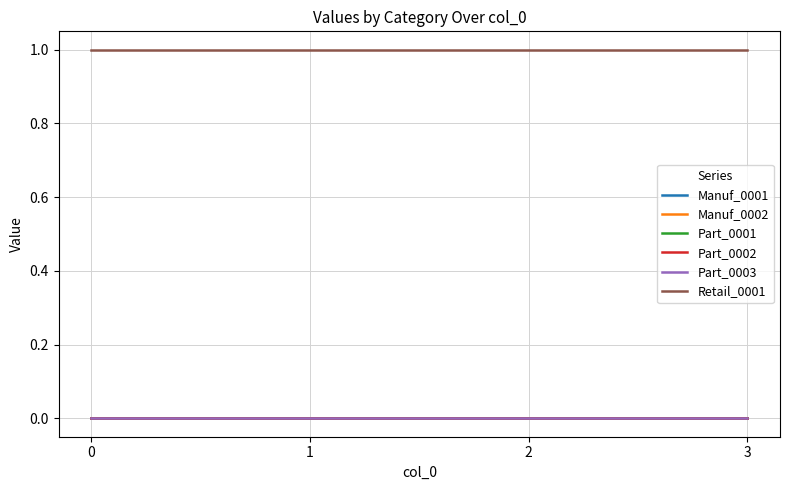

Is this an area chart (filled region under the line)?

No